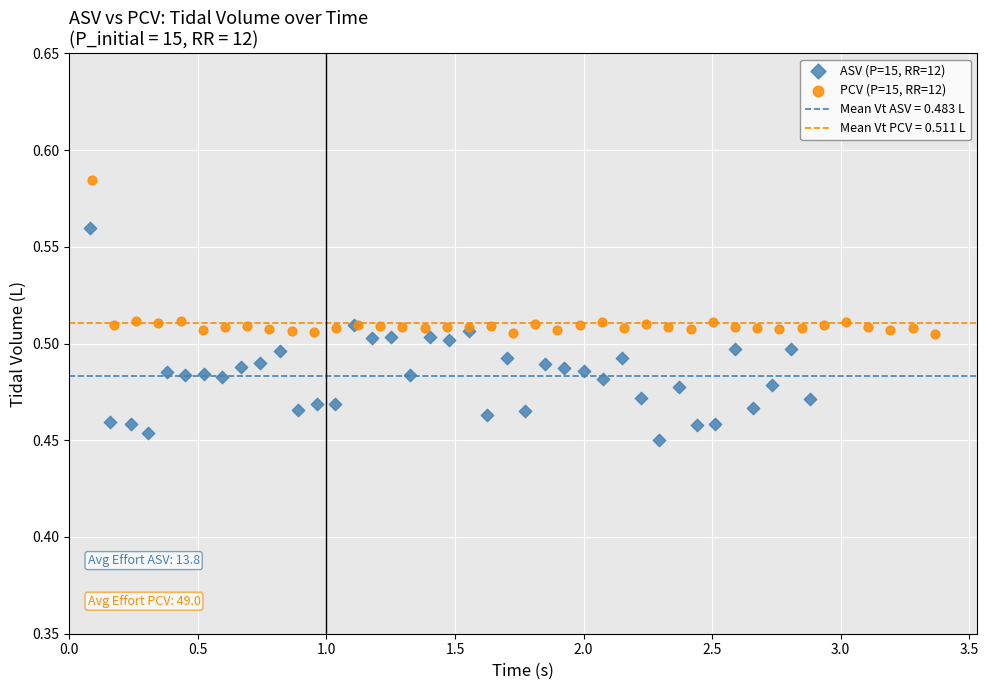

Which series contains the lowest Y value?

ASV (P=15, RR=12)